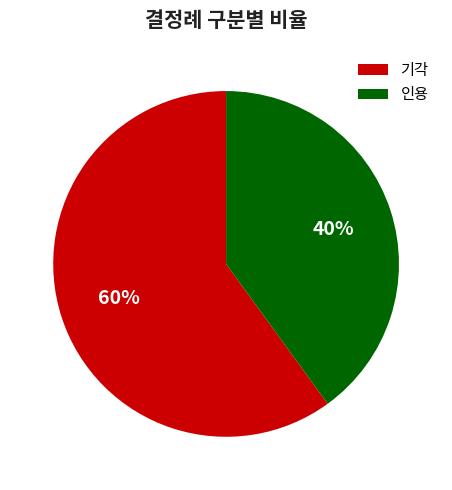

Do 인용 and 기각 together represent more than half of the pie?

Yes